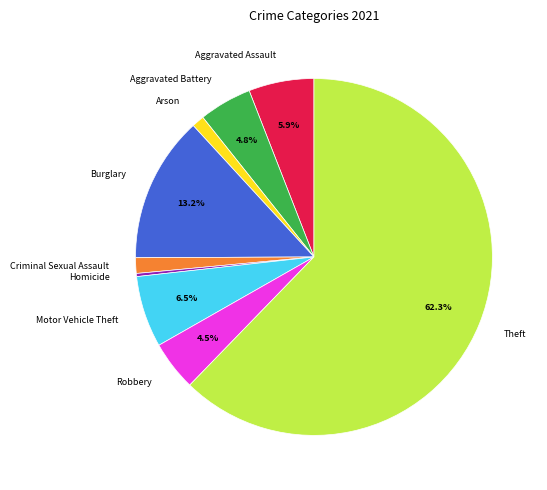

What percentage is the Criminal Sexual Assault slice, to the nearest percent?

1%